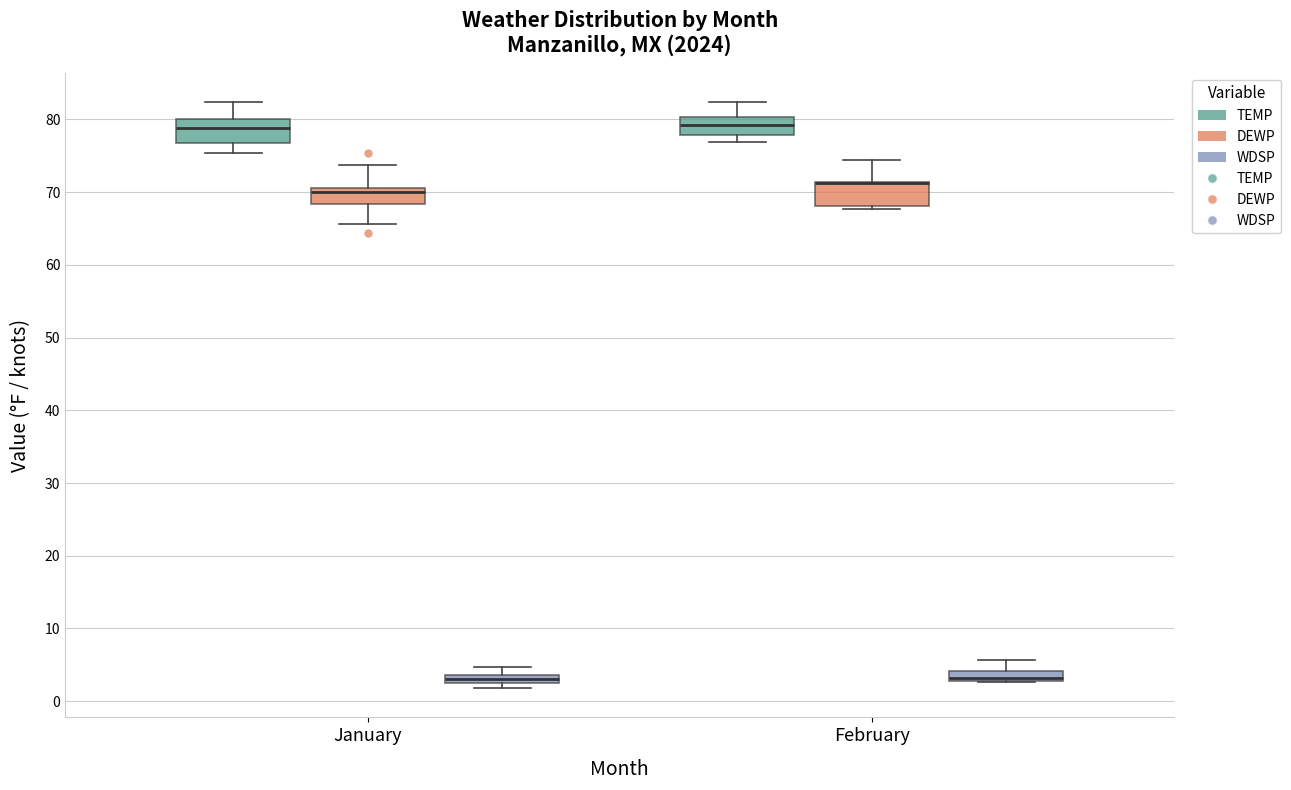

Where is the upper edge of the box for February (TEMP) on the y-axis? The values are not printed on the chart, so give them approximately, as read against the axis.

80